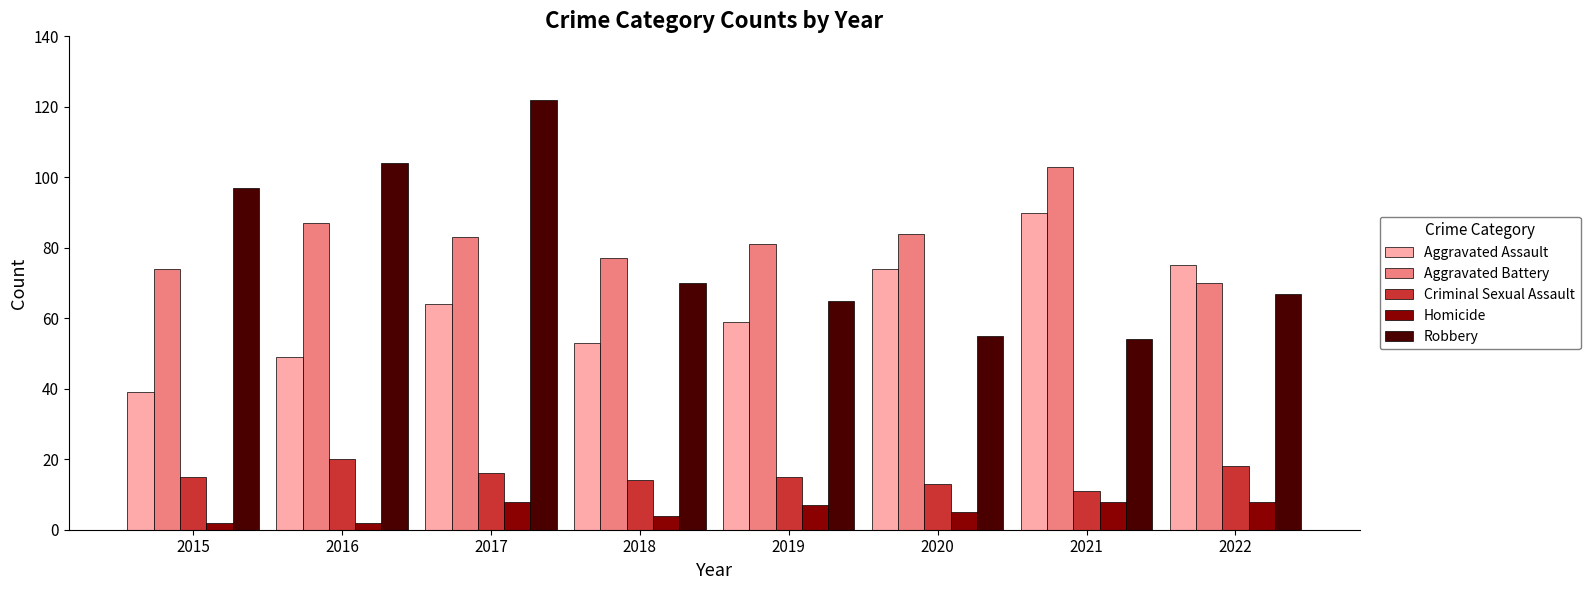

Rank the series at 2017 from lowest to highest value.

Homicide, Criminal Sexual Assault, Aggravated Assault, Aggravated Battery, Robbery